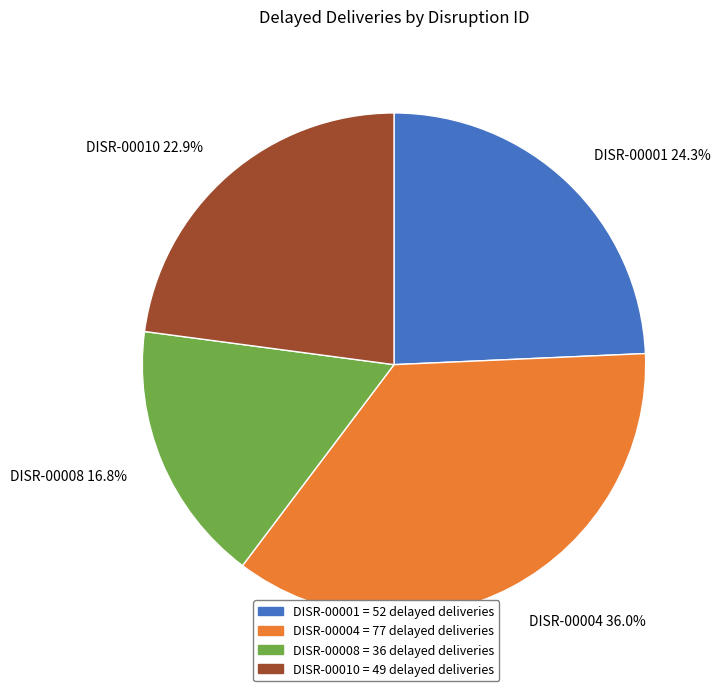

What percentage is NOT represented by DISR-00004?

64.0%